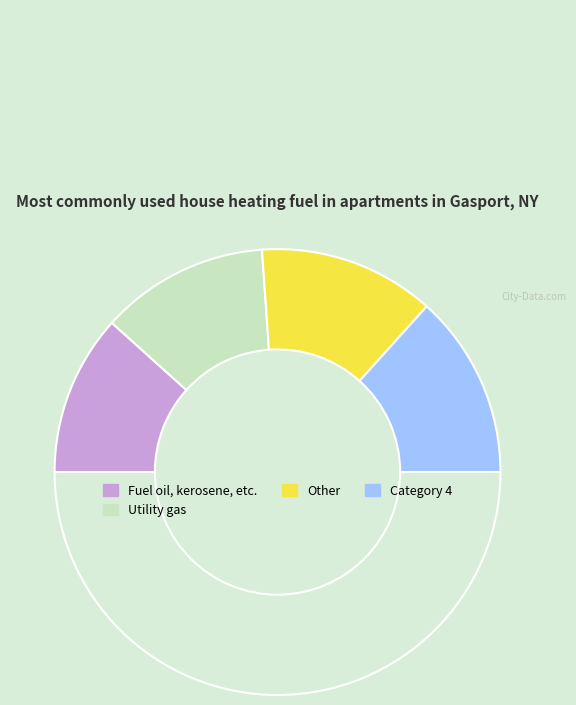

How many slices are in this pie chart?

5